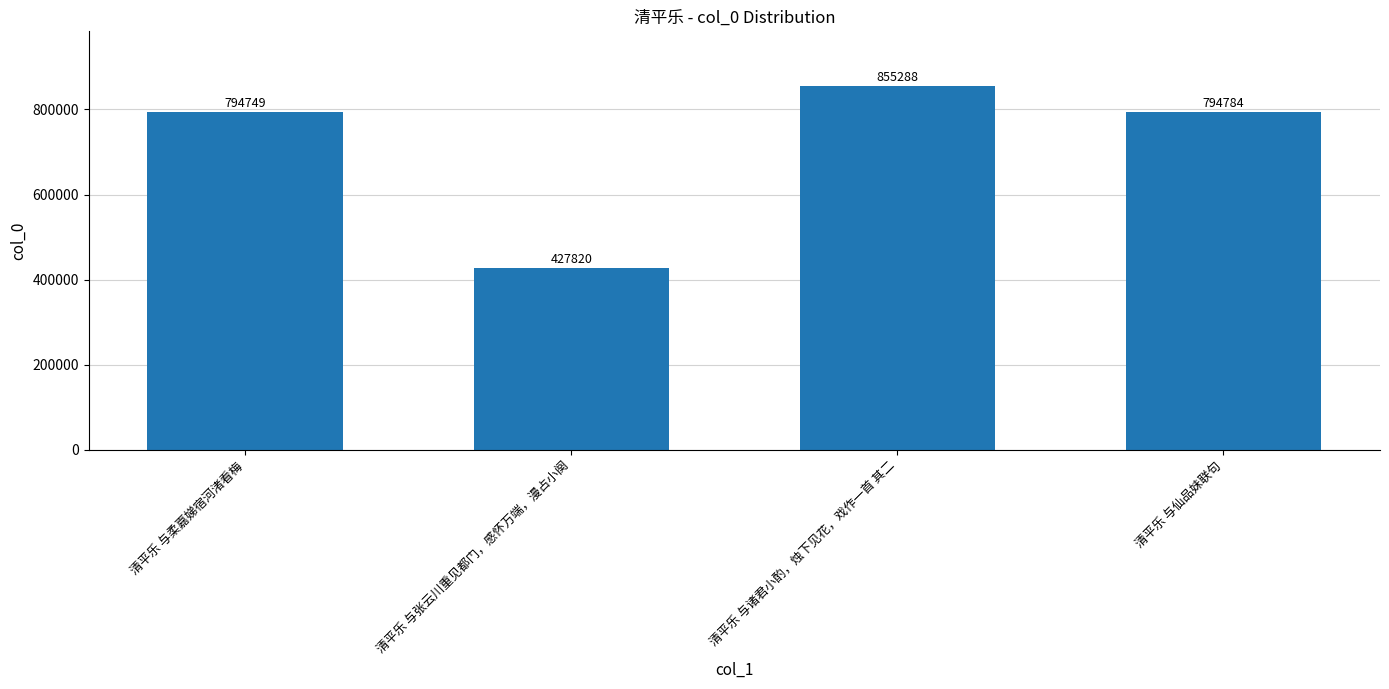

True or false: the data shows 1074686 at 清平乐 与柔嘉娣宿河渚看梅.

False